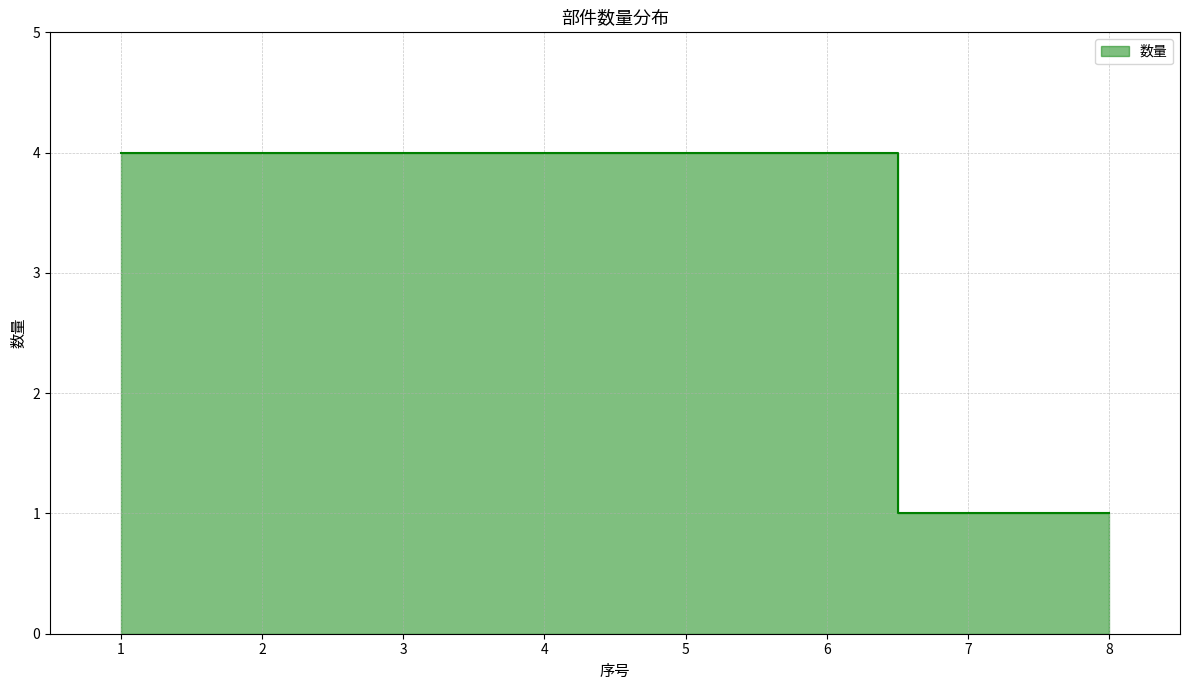

Reading left to right, what are all the values shown in this chart?

1=4	2=4	3=4	4=4	5=4	6=4	7=1	8=1